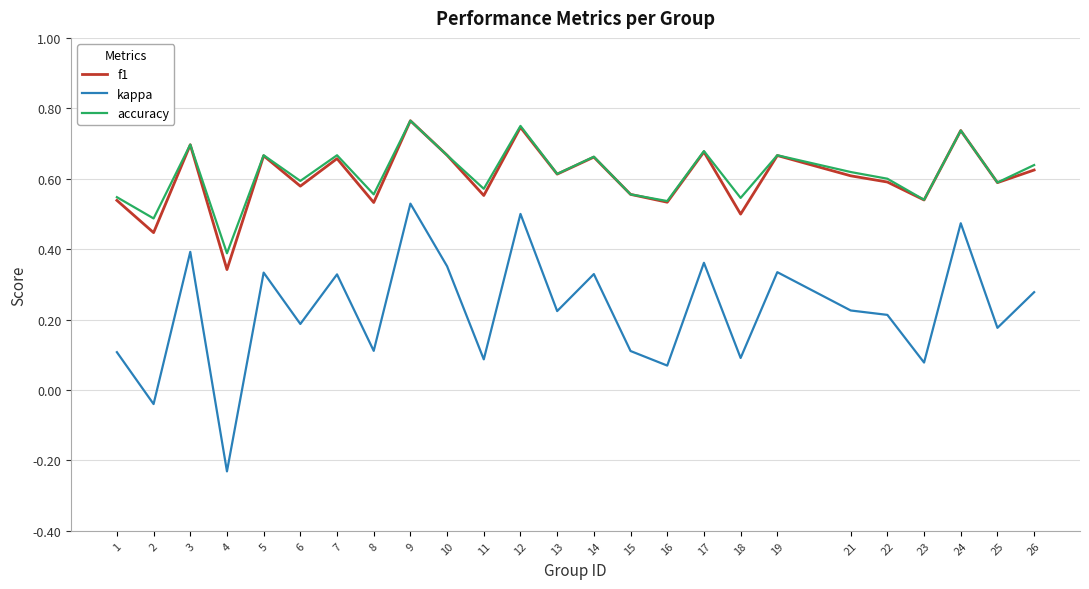

What is the total value across all series at 18?

1.1